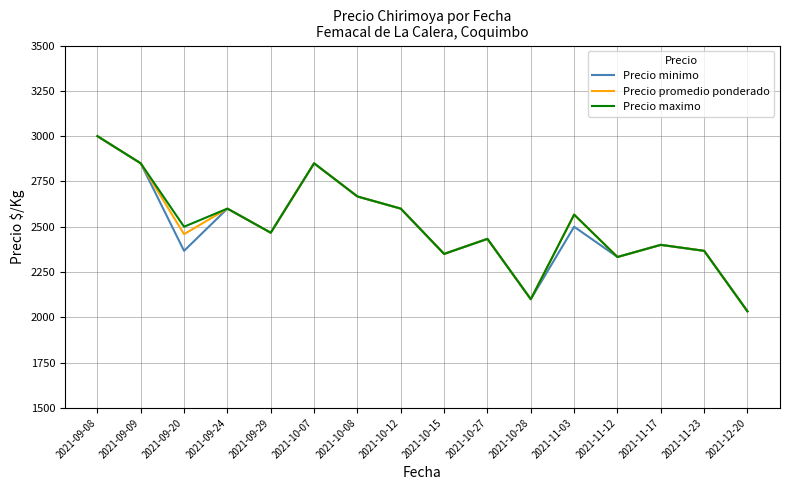

What are all the series names shown in the legend?

Precio minimo, Precio promedio ponderado, Precio maximo